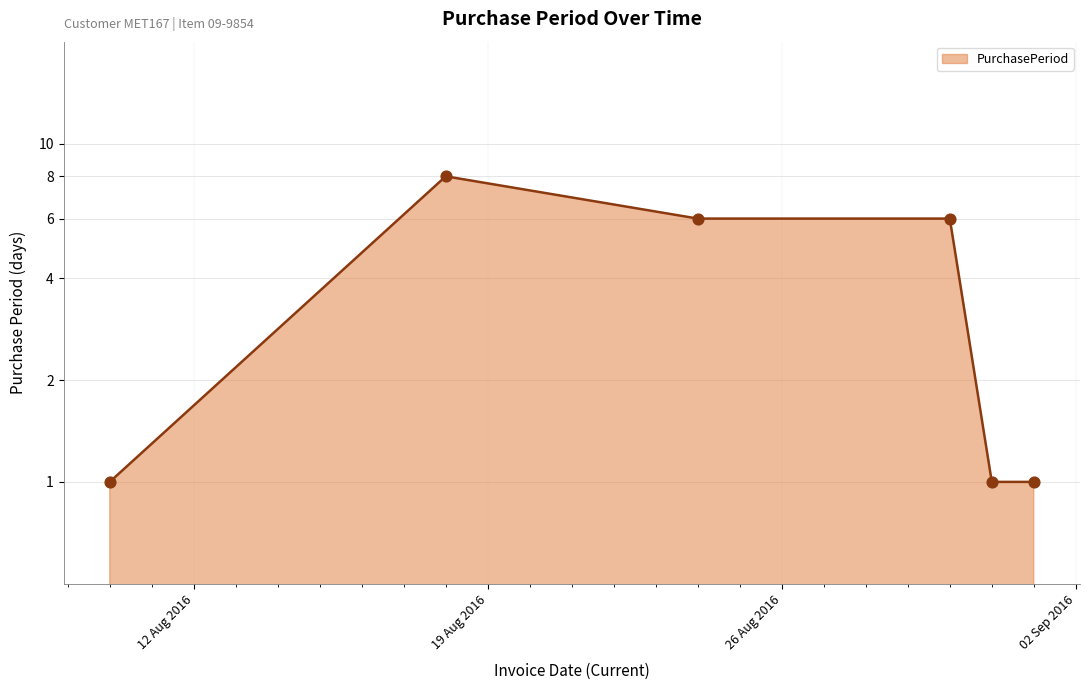

What is the ratio of the value at 2016-08-10 to the value at 2016-08-18?

0.1